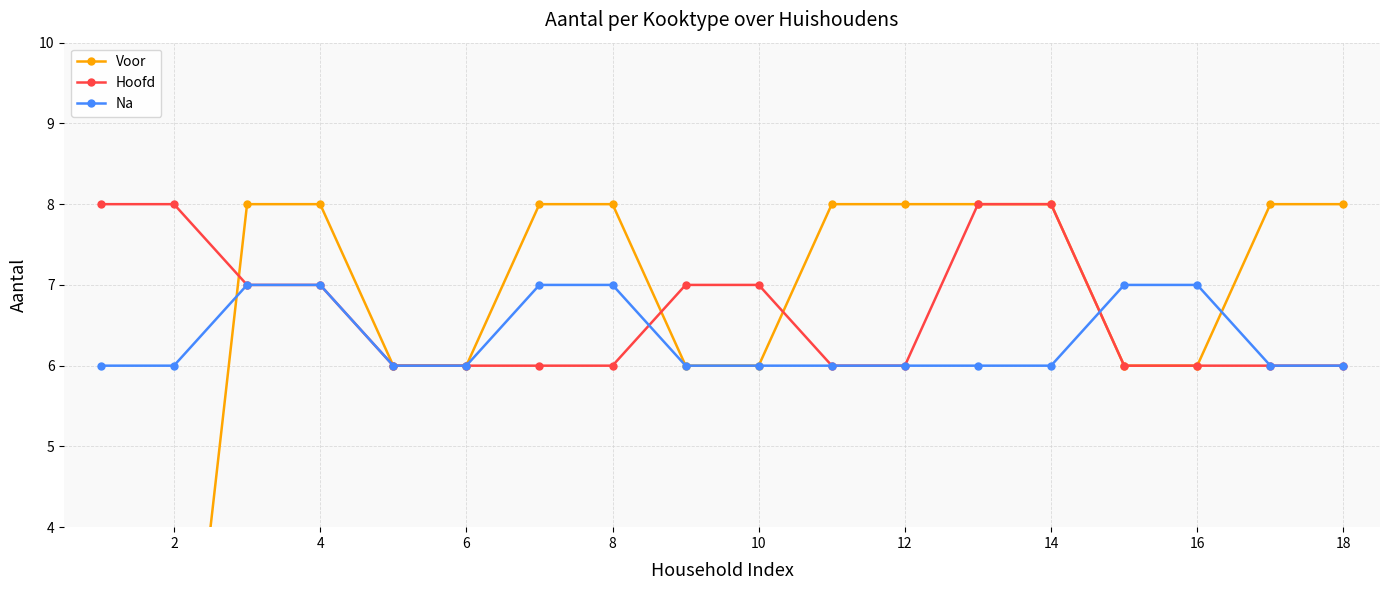

Which series ends up on top after the final intersection of Hoofd and Na?

Na